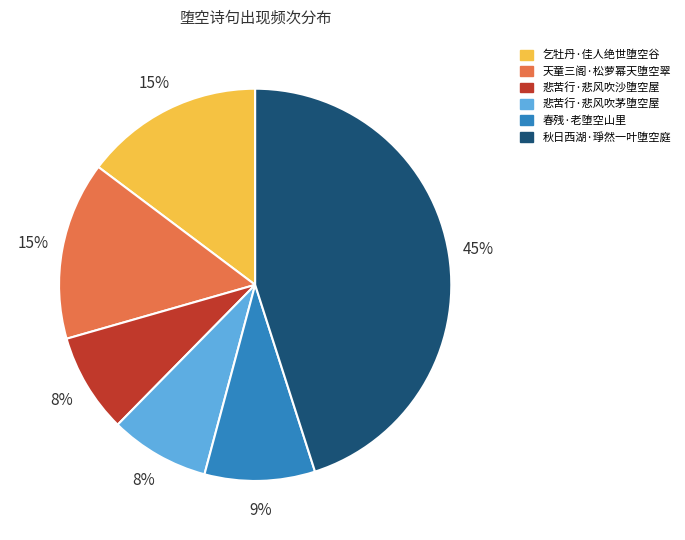

Is 悲苦行·悲风吹茅堕空屋 the majority of the pie?

No